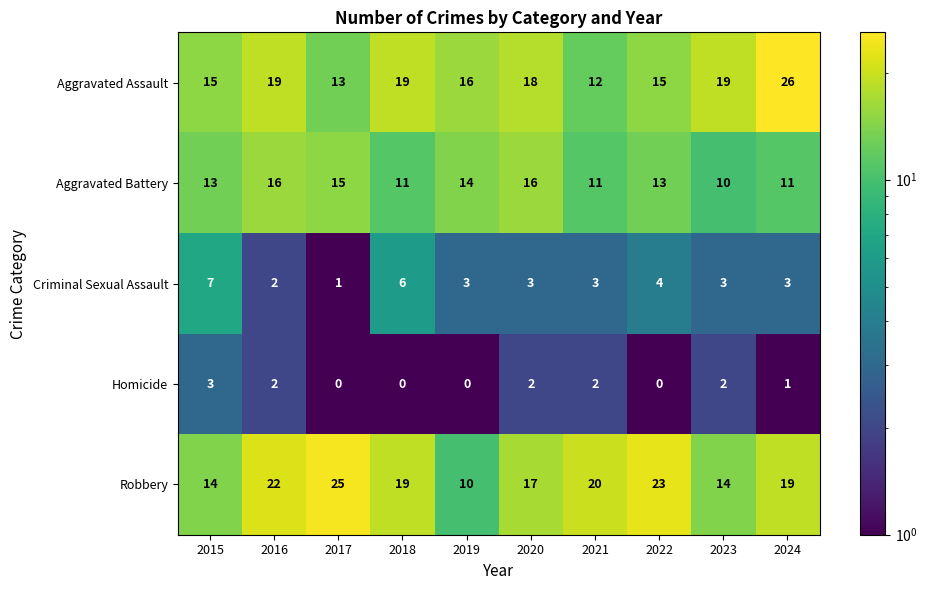

What is the maximum value shown in the chart?

26